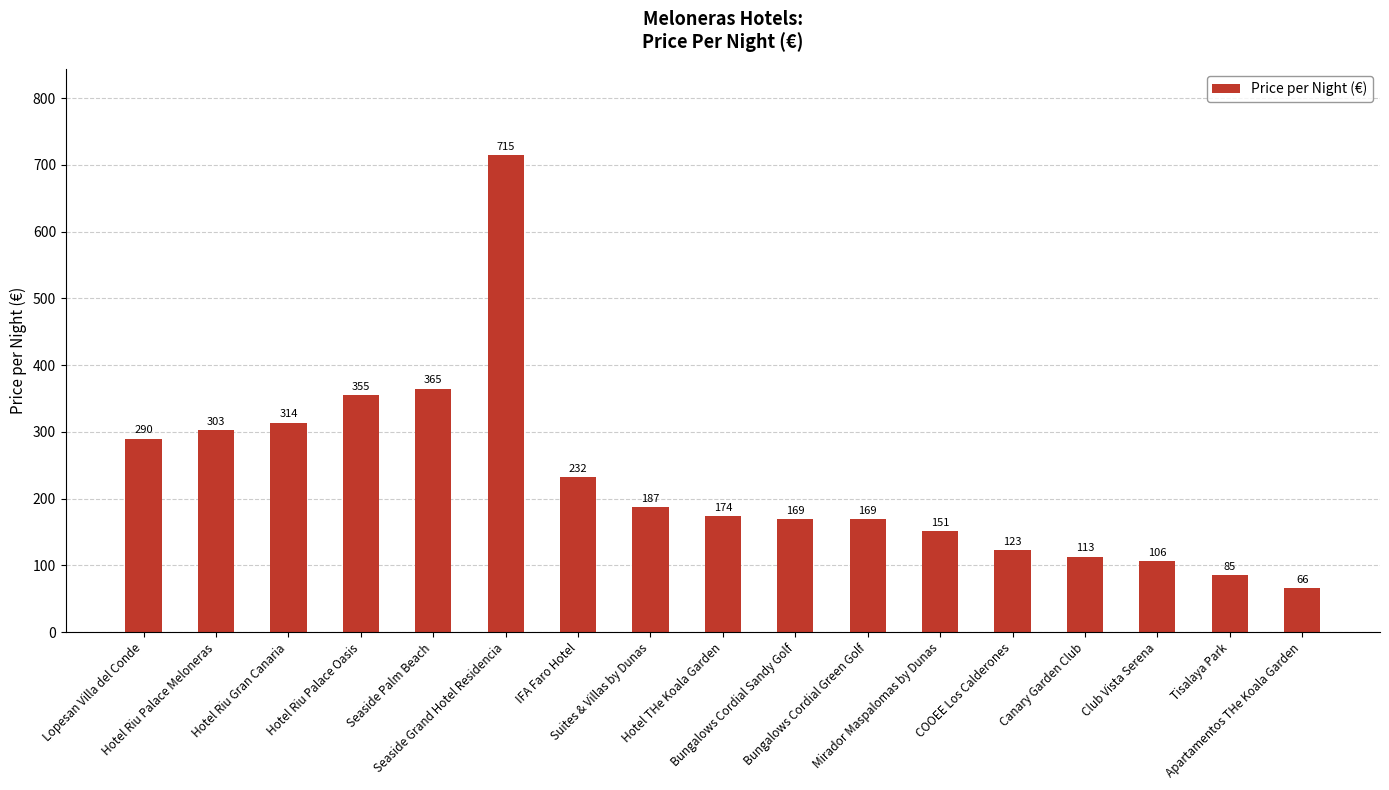

What is the change in value from Hotel Riu Palace Oasis to Tisalaya Park?

-270